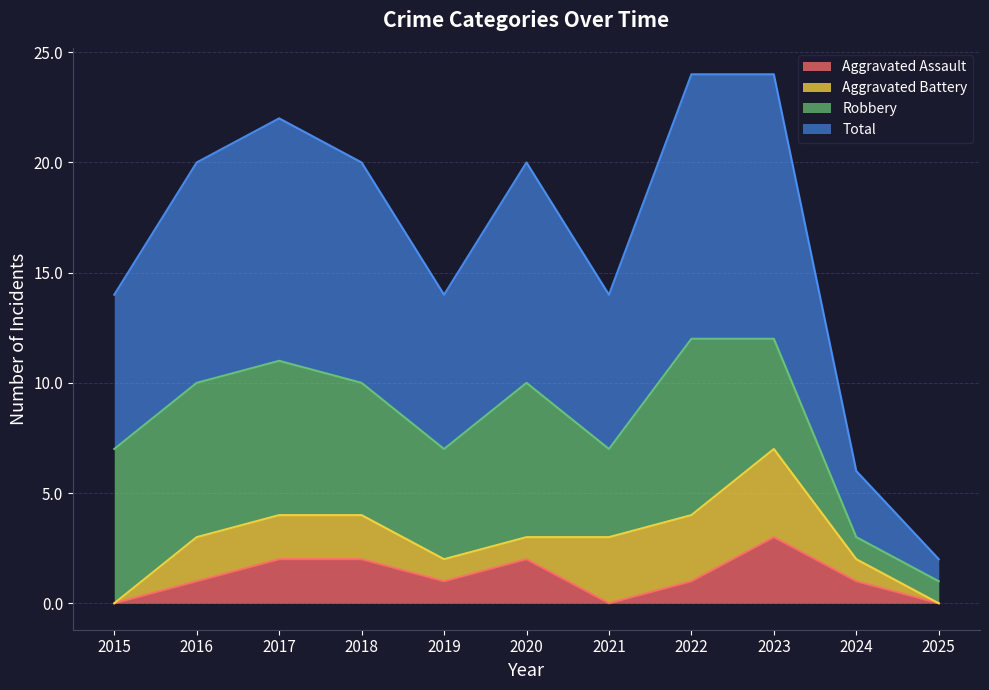

What is the value of the Aggravated Assault point at the 4th from the left?

2